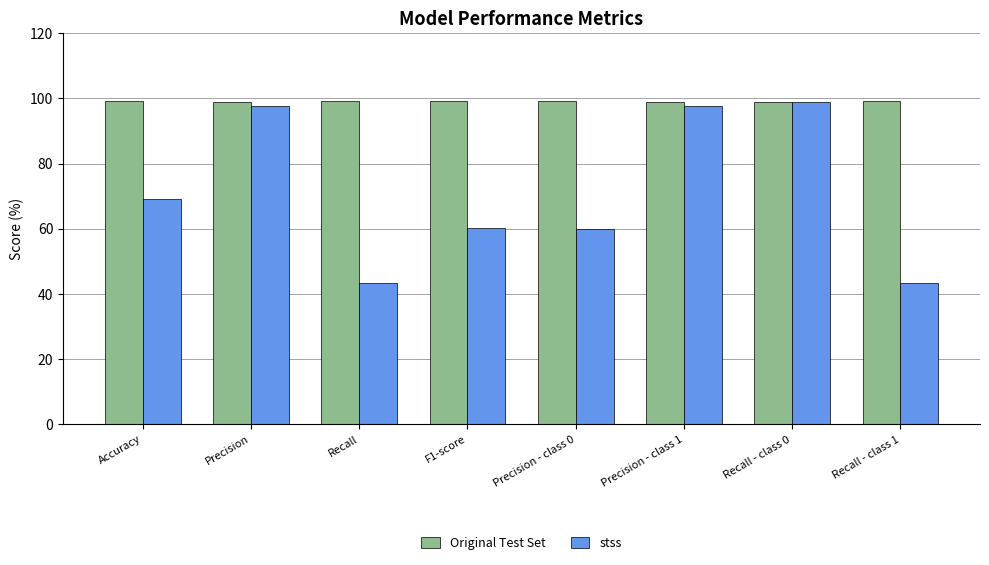

What is the maximum value for Original Test Set?

99.2